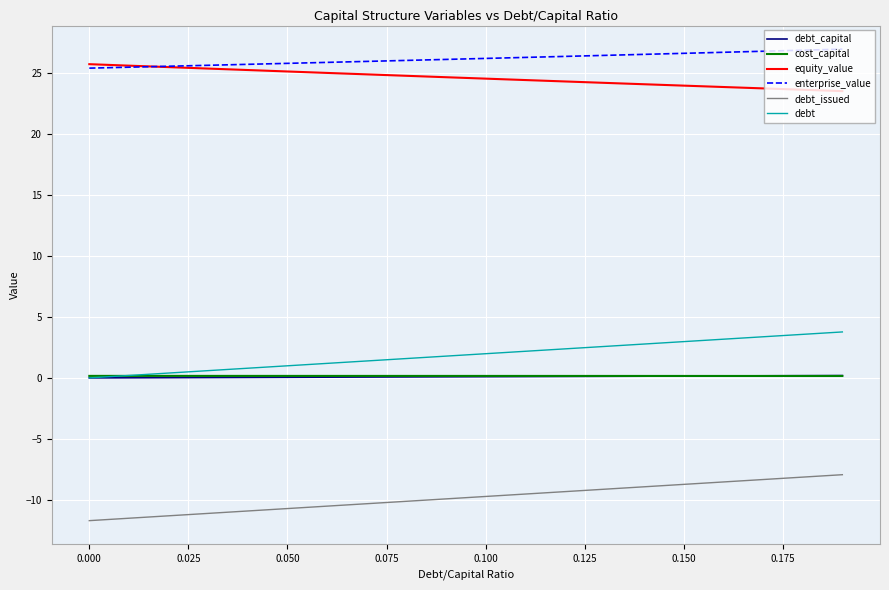

True or false: debt_capital and debt_issued intersect in this chart.

False